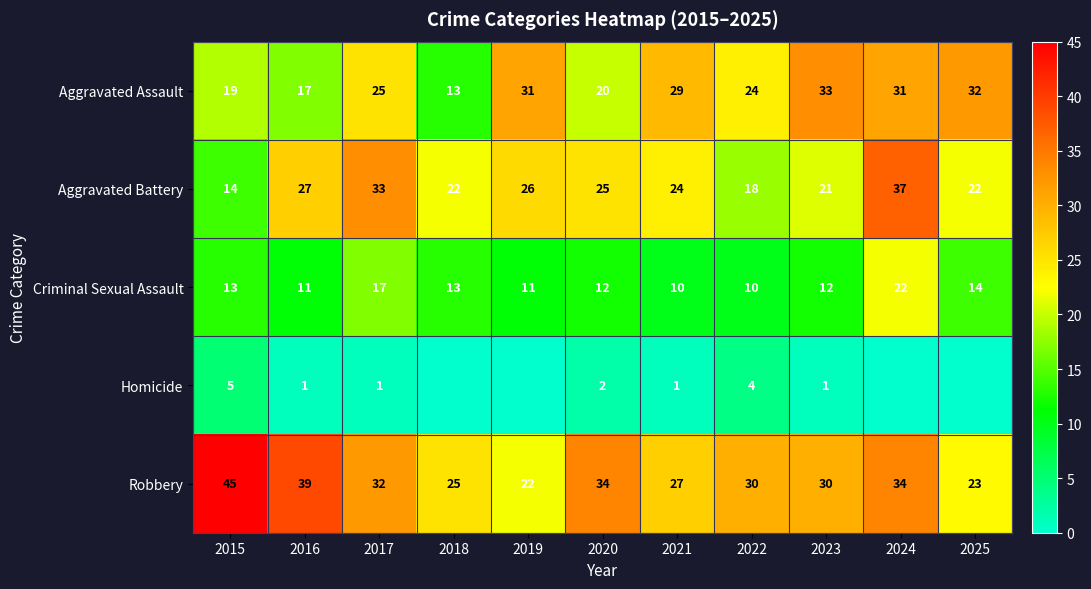

Which category has the lowest value across all series?

2018